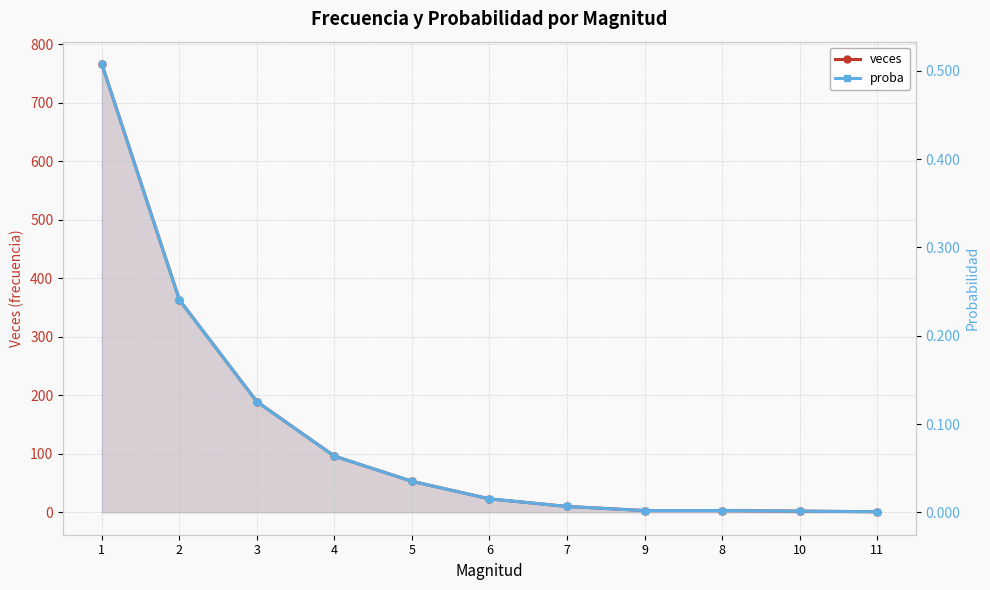

Reading right to left, what are all the values shown in this chart?

veces: 1.0	2.0	3.0	3.0	10.0	23.0	53.0	96.0	189.0	363.0	766.0
proba: 0.0	0.0	0.0	0.0	0.0	0.0	0.0	0.1	0.1	0.2	0.5